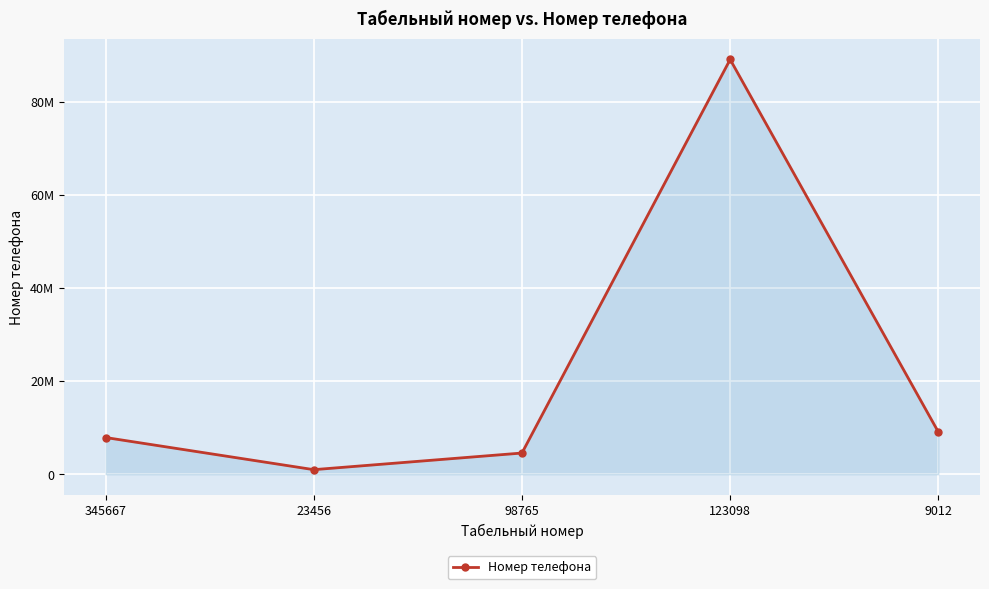

Is this an area chart (filled region under the line)?

Yes